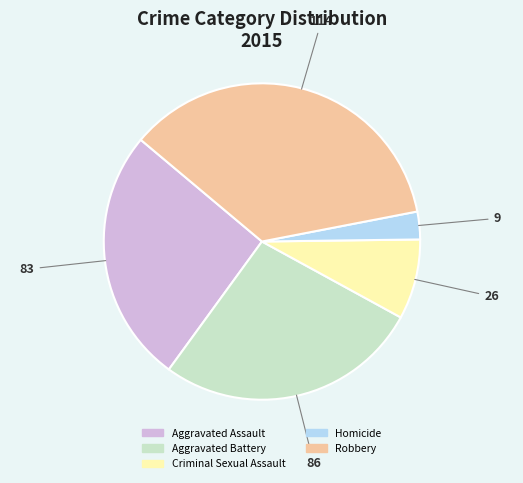

What is the largest slice in the pie chart?

Robbery